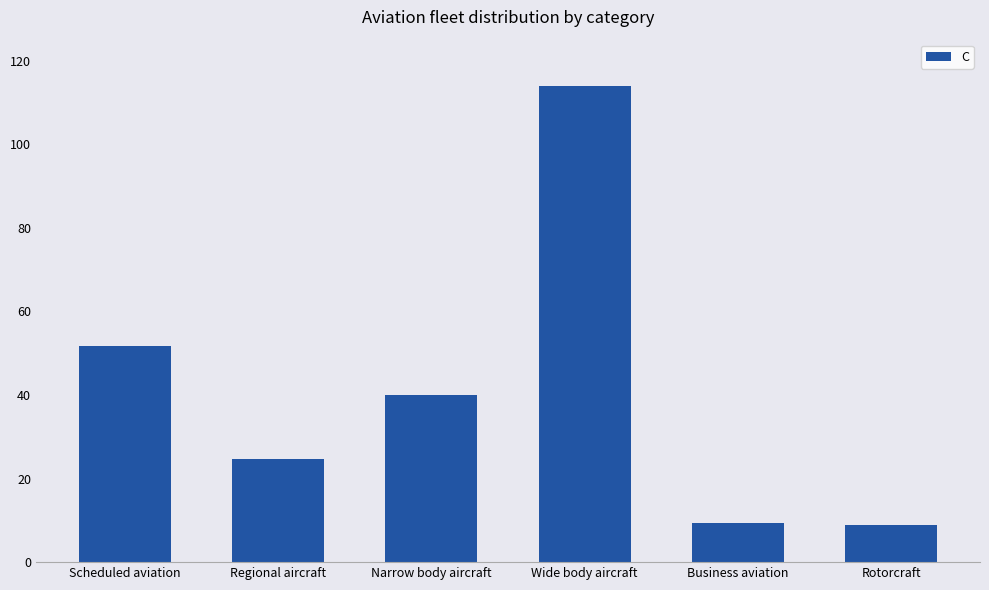

What is the difference between the values at Narrow body aircraft and Regional aircraft?

15.5